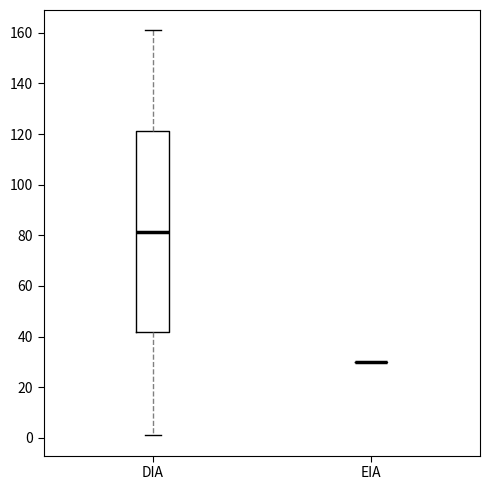

Reading left to right, transcribe this box plot: for each box, give where its median line is, the range the box spans, and where its two whiskers end, as read against the y-axis. The values are not printed on the chart, so give them approximately, as read against the axis.

DIA: median 82, box 42 to 122, whiskers 2 to 162
EIA: box collapsed to a line at 30, whiskers 30 to 30